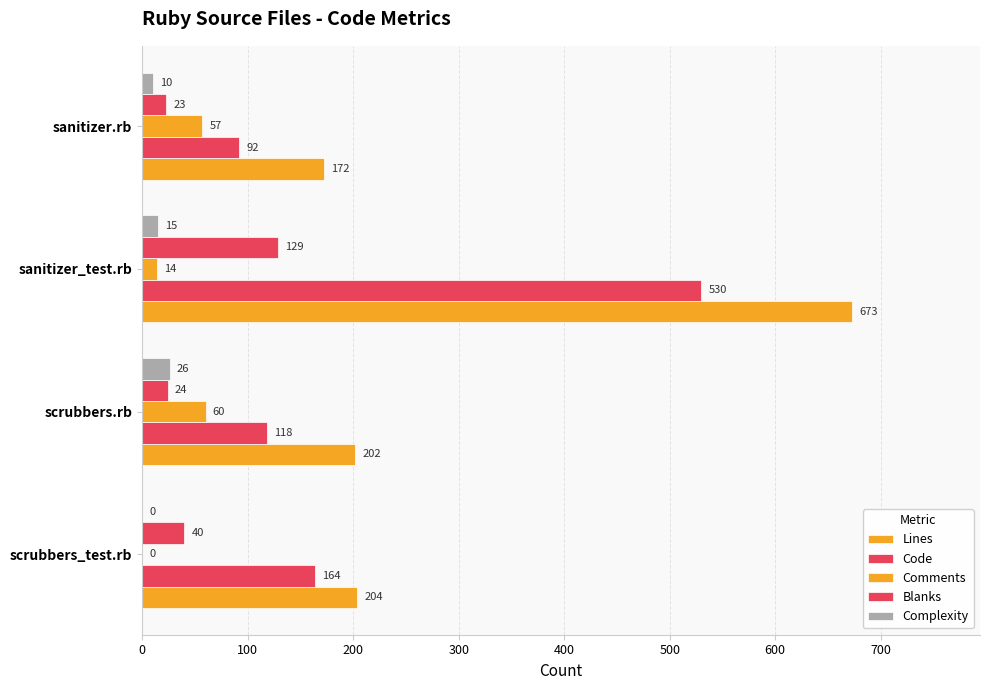

Reading left to right, transcribe all the data shown in this chart.

Lines: 204	202	673	172
Code: 164	118	530	92
Comments: 0	60	14	57
Blanks: 40	24	129	23
Complexity: 0	26	15	10